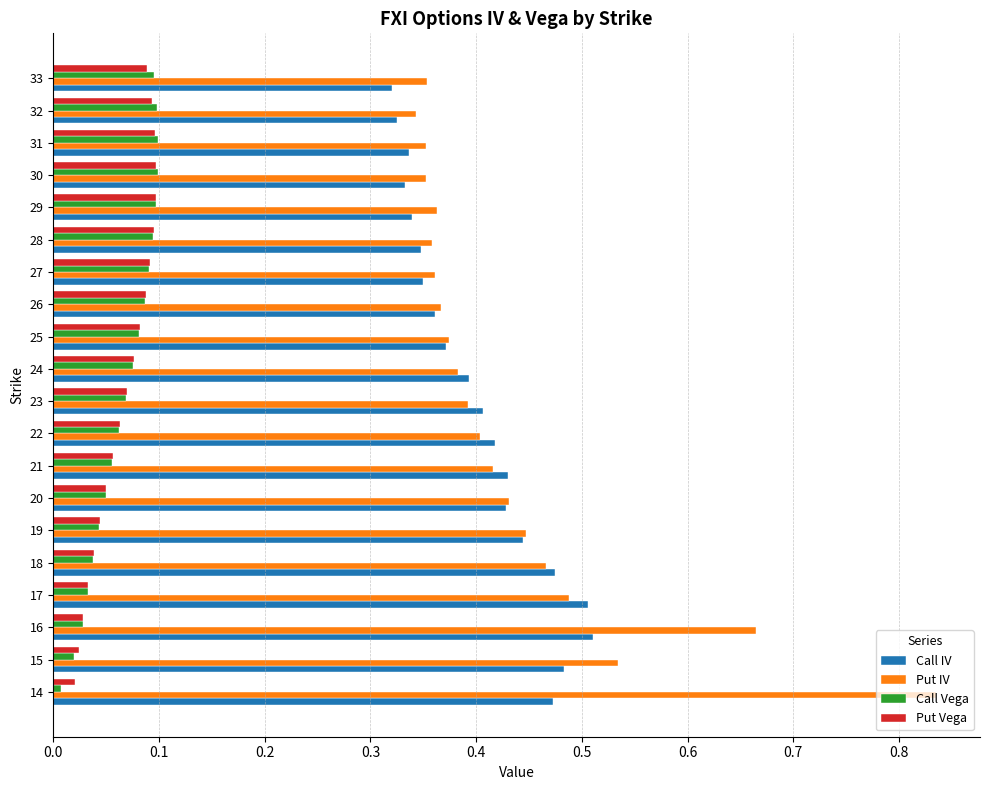

The value of Put Vega at 24 is 0.1. True or false?

True